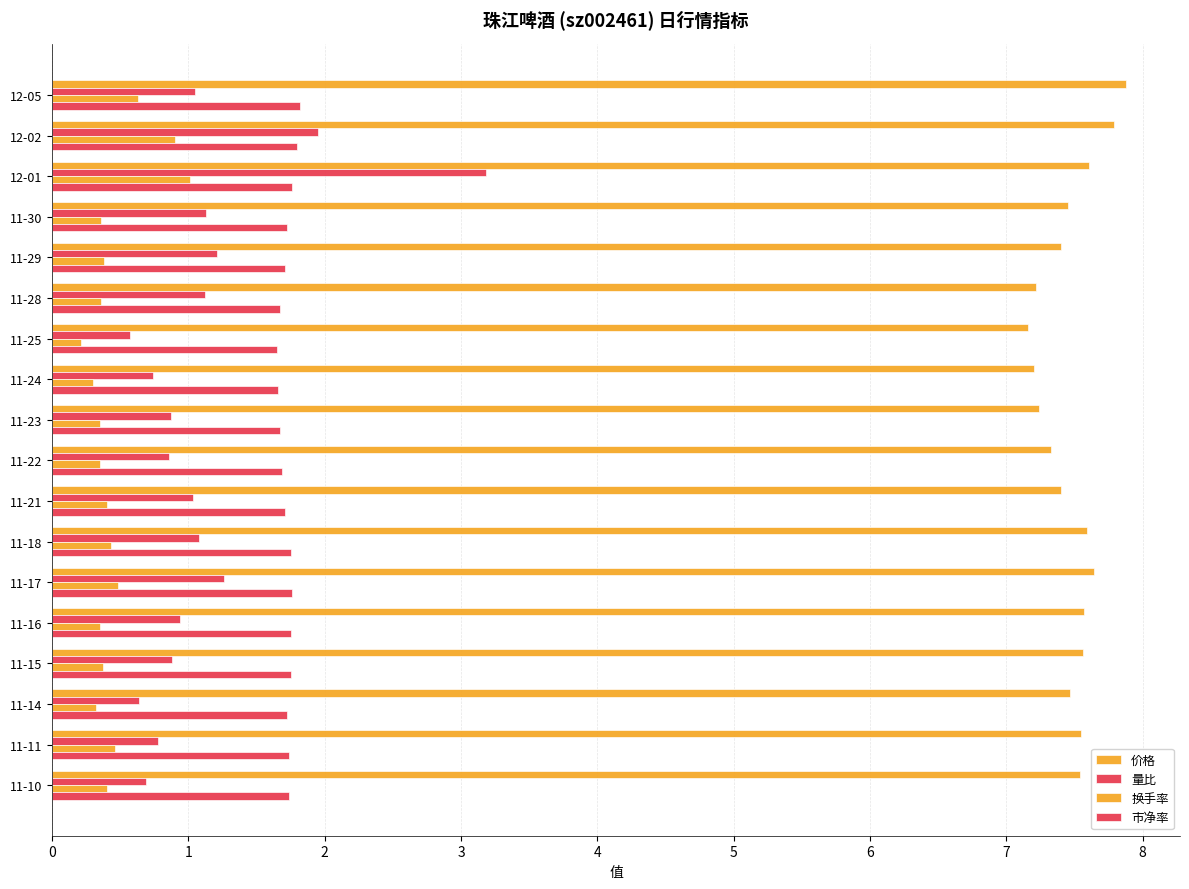

At how many categories does at least one series exceed 4?

18